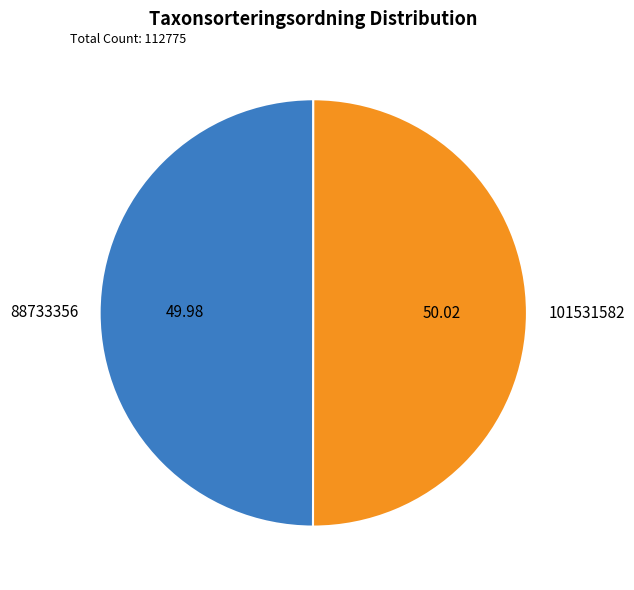

How many slices are in this pie chart?

2